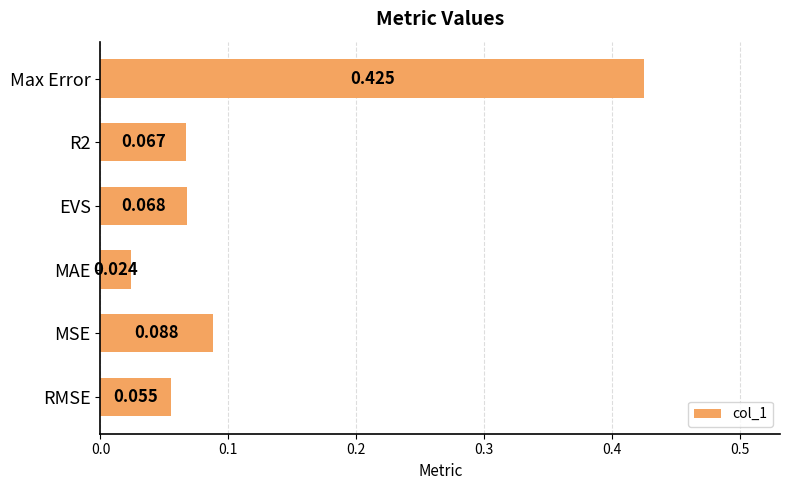

At which label is the value closest to 0?

MAE